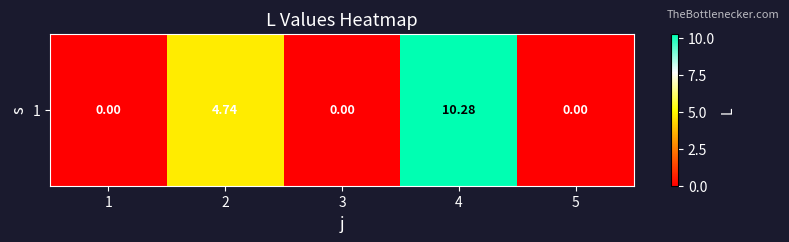

Which label corresponds to the largest value in the chart?

4